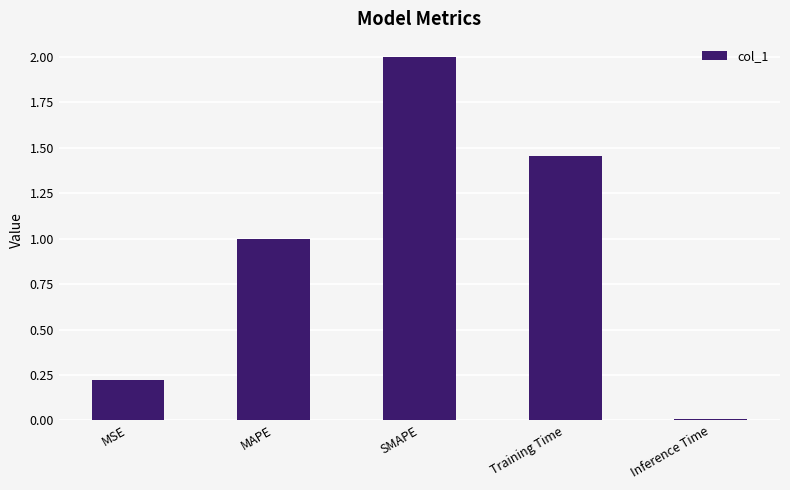

Are the bars grouped side by side (vs. stacked)?

No